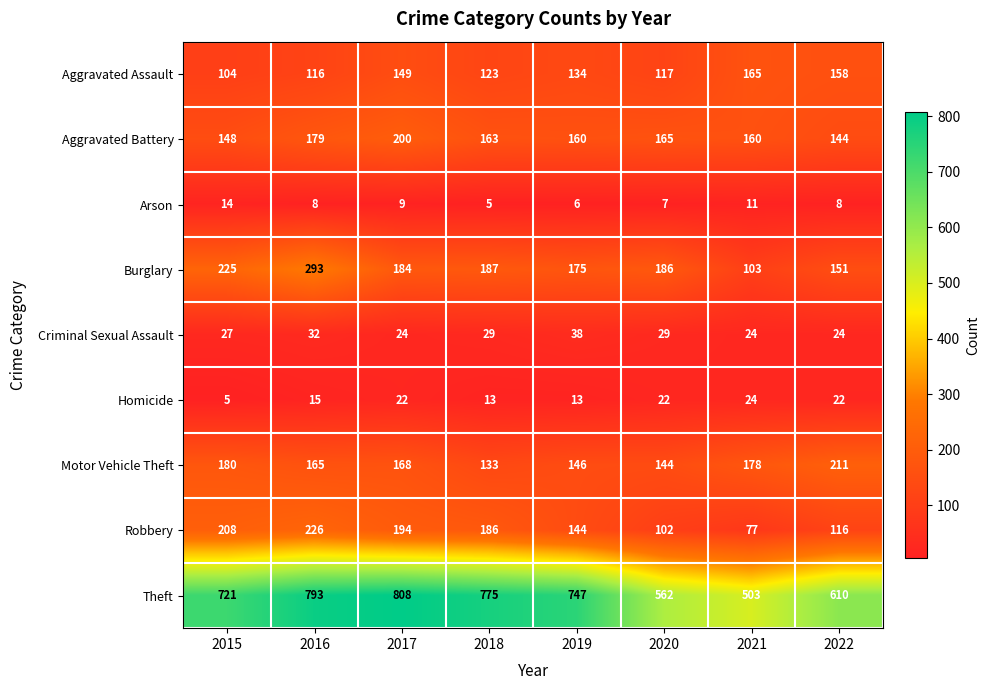

At how many categories does at least one series exceed 461?

8